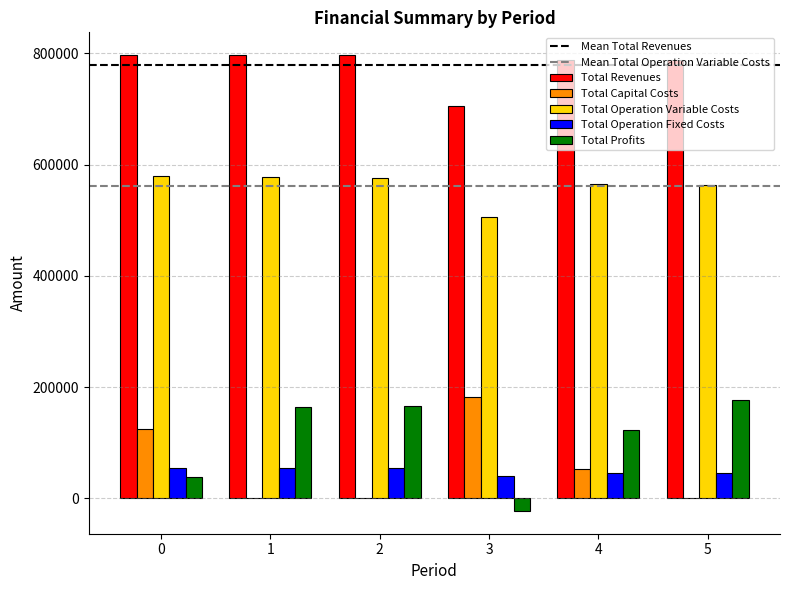

How many groups of bars are there?

6